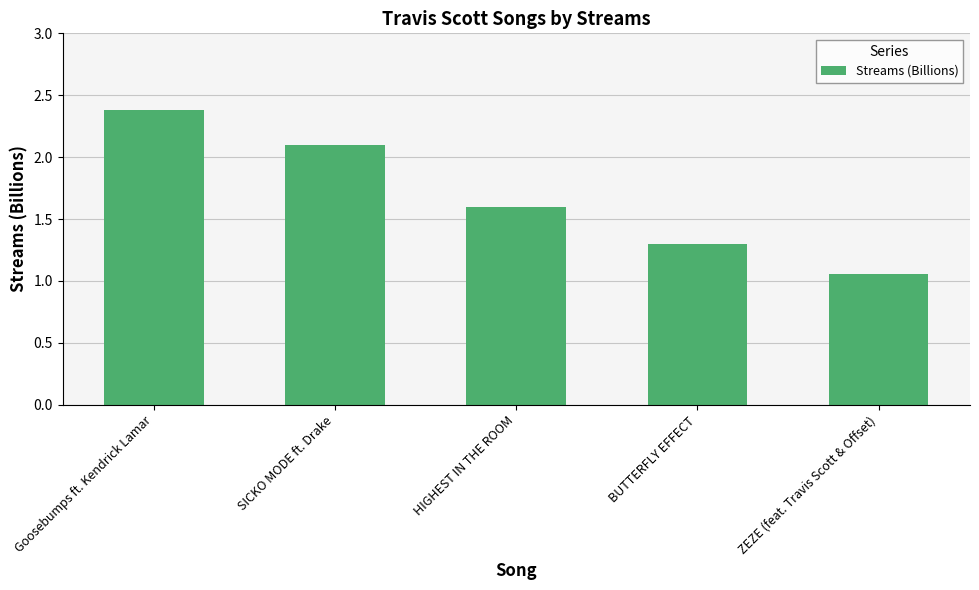

What is the value of the 2nd bar from the left?

2.1